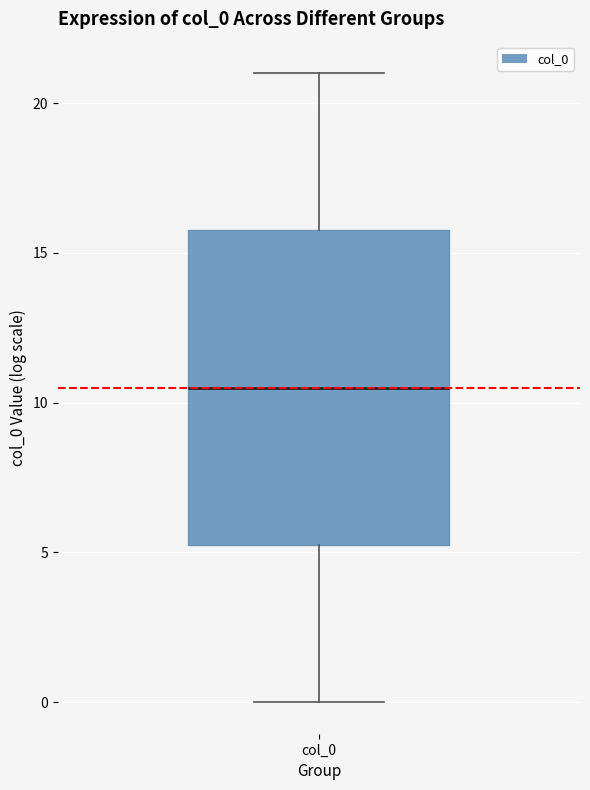

Transcribe this box plot: give where the median line is, the range the box spans, and where the two whiskers end, as read against the y-axis. The values are not printed on the chart, so give them approximately, as read against the axis.

median 10.5, box 5.5 to 16.0, whiskers 0.0 to 21.0